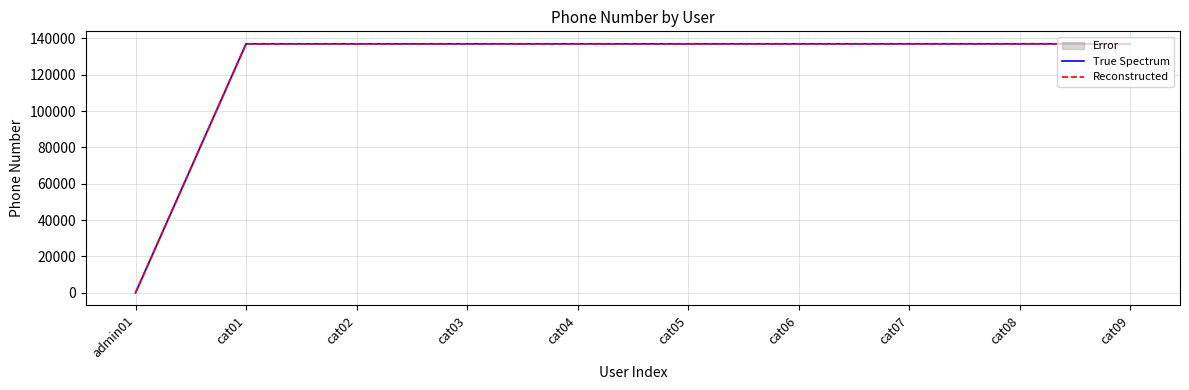

Between cat03 and cat08, which series saw the biggest shift?

True Spectrum